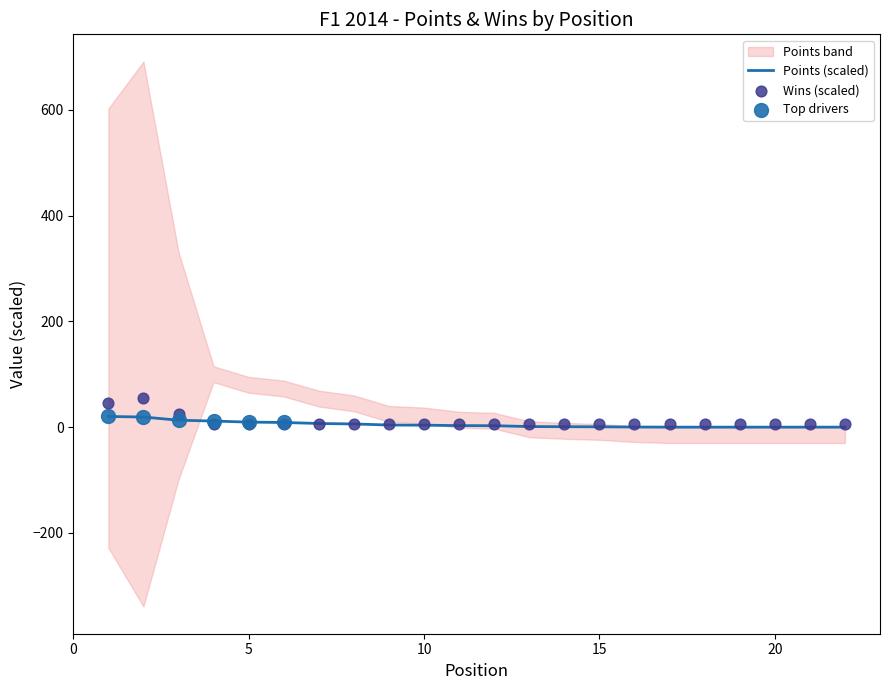

Is the value of Points at 8 greater than the value of Wins at 14?

Yes